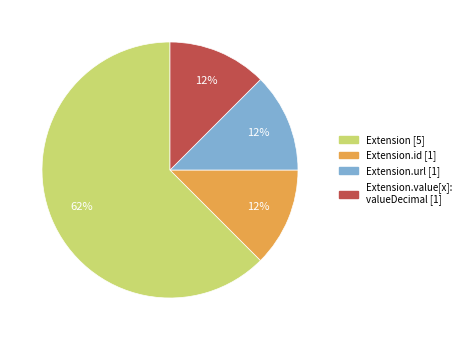

Is there a majority slice in this chart?

Yes